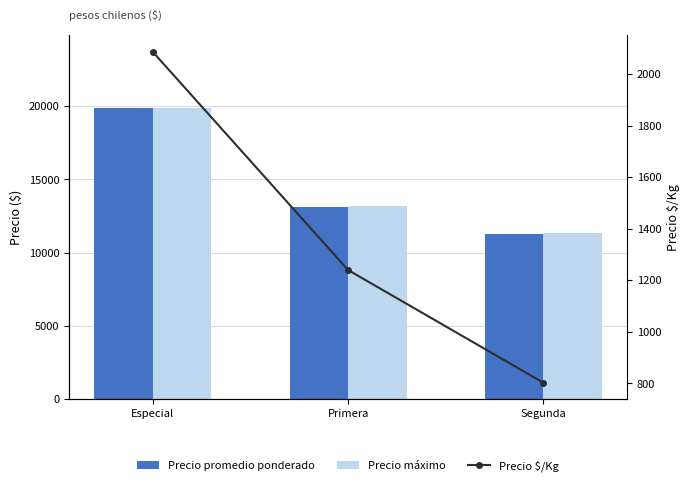

Reading left to right, list all the values displayed in this chart.

Precio promedio ponderado: 19857	13138	11243
Precio máximo: 19857	13200	11333
Precio $/Kg: 2086	1240	803